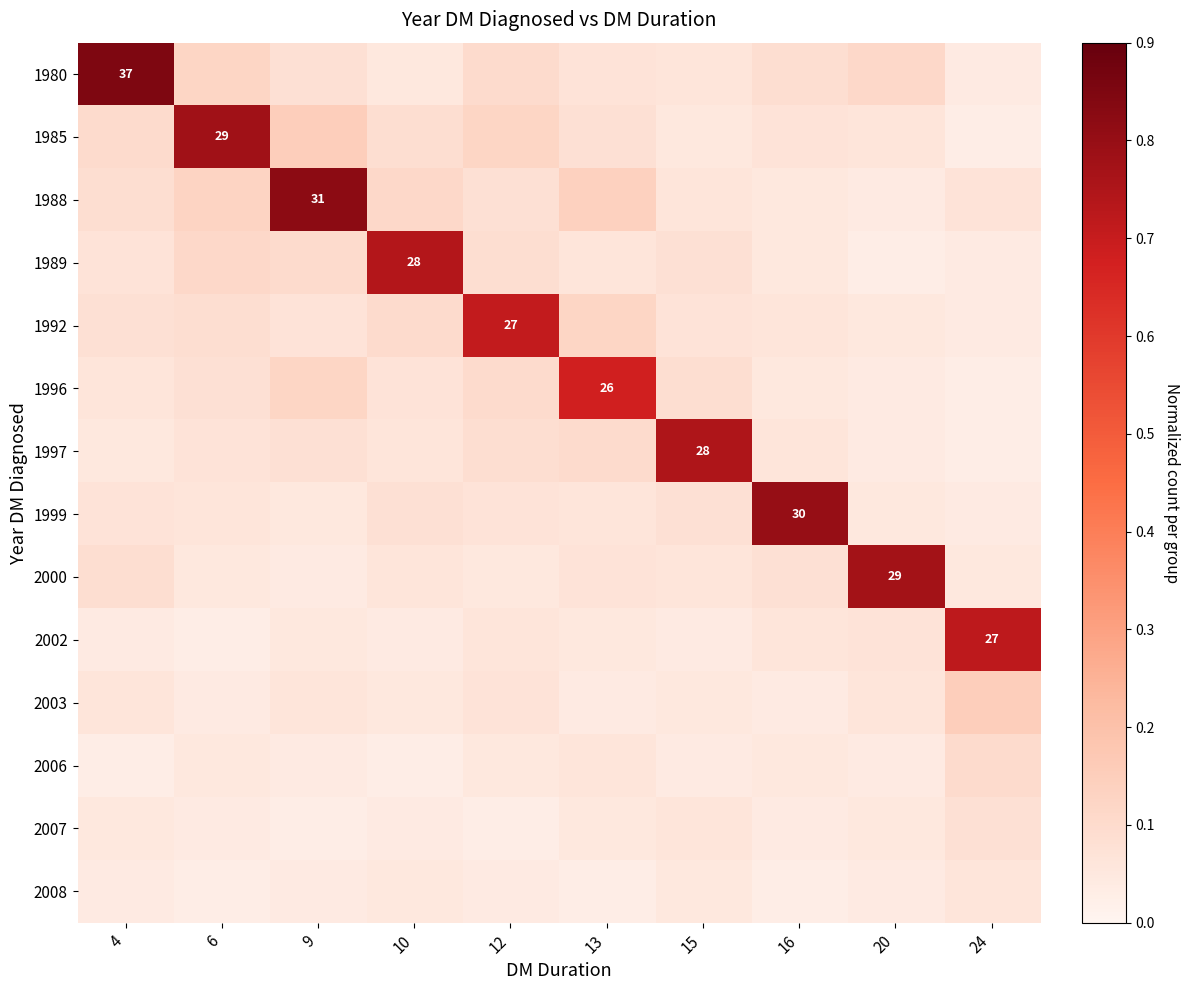

Which series has the largest range (max minus min)?

1980